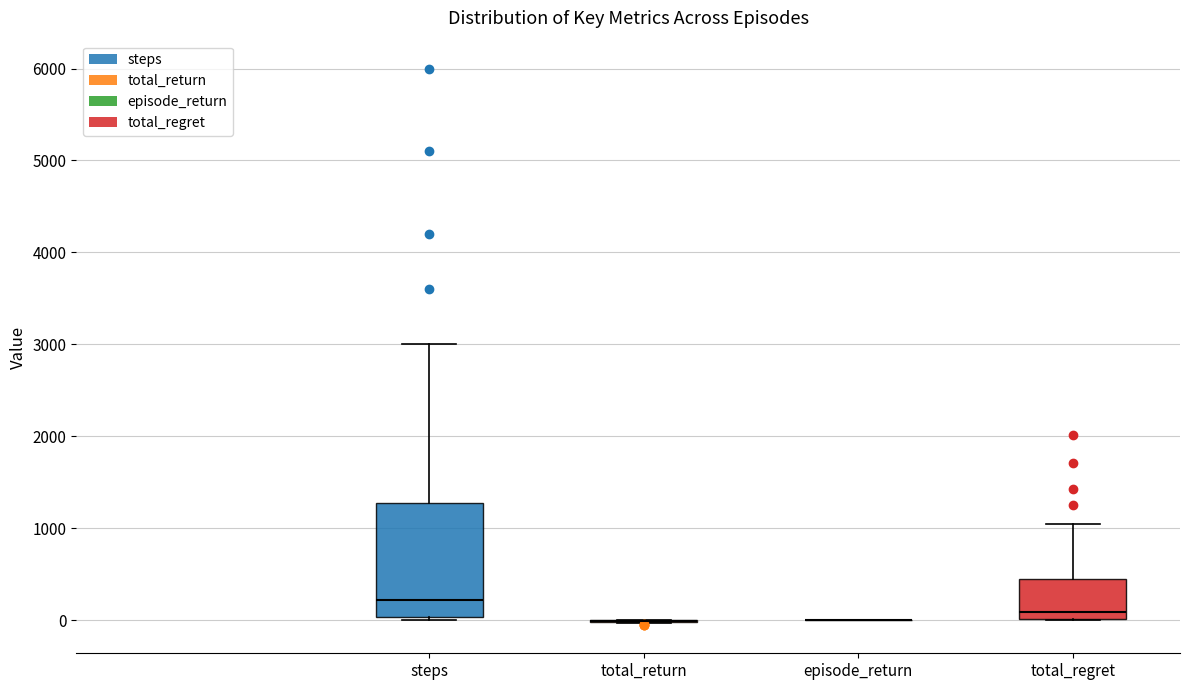

Reading left to right, read every box against the y-axis: the position of its median line, the range the box covers, and the ends of its whiskers. The values are not printed on the chart, so give them approximately, as read against the axis.

steps: median 200, box 0 to 1300, whiskers 0 (just below the box's lower edge) to 3000
total_return: box collapsed to a line at 0, whiskers 0 to 0
episode_return: box collapsed to a line at 0, whiskers 0 to 0
total_regret: median 100, box 0 to 400, whiskers 0 to 1100